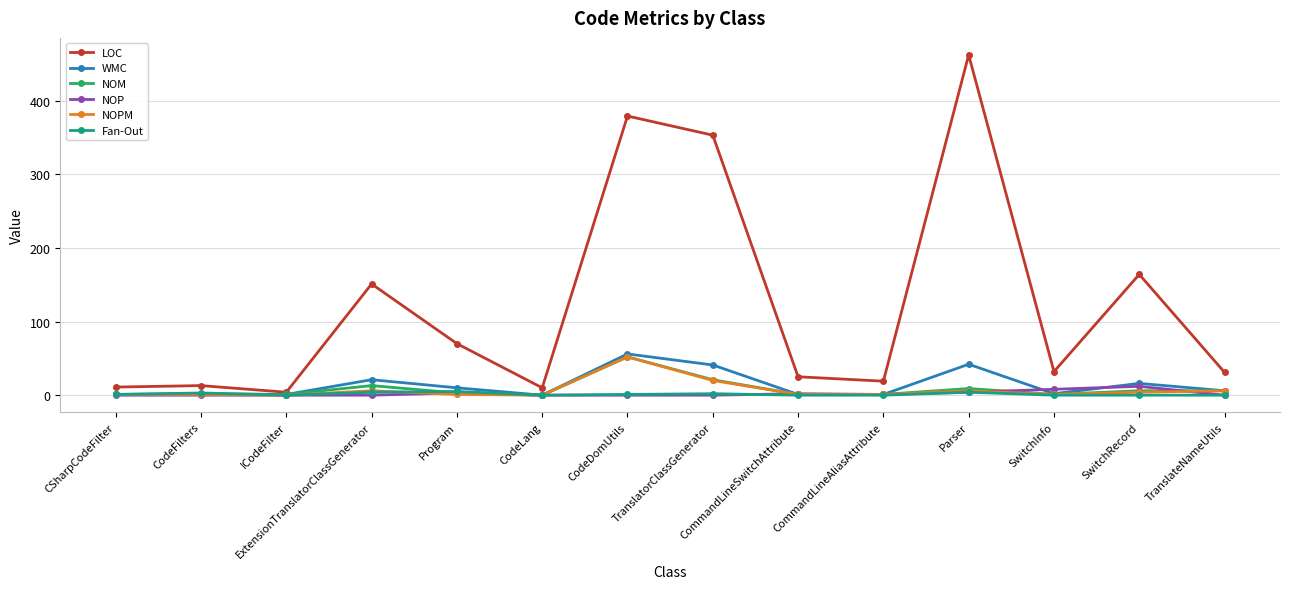

What position from the left is TranslateNameUtils?

14